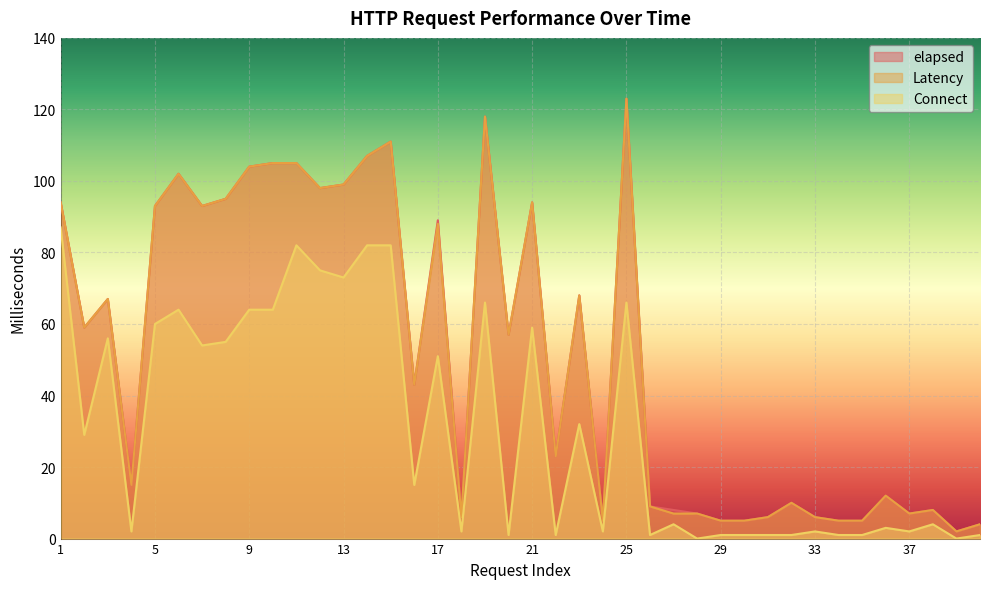

The value of elapsed at 13 is 140. True or false?

False